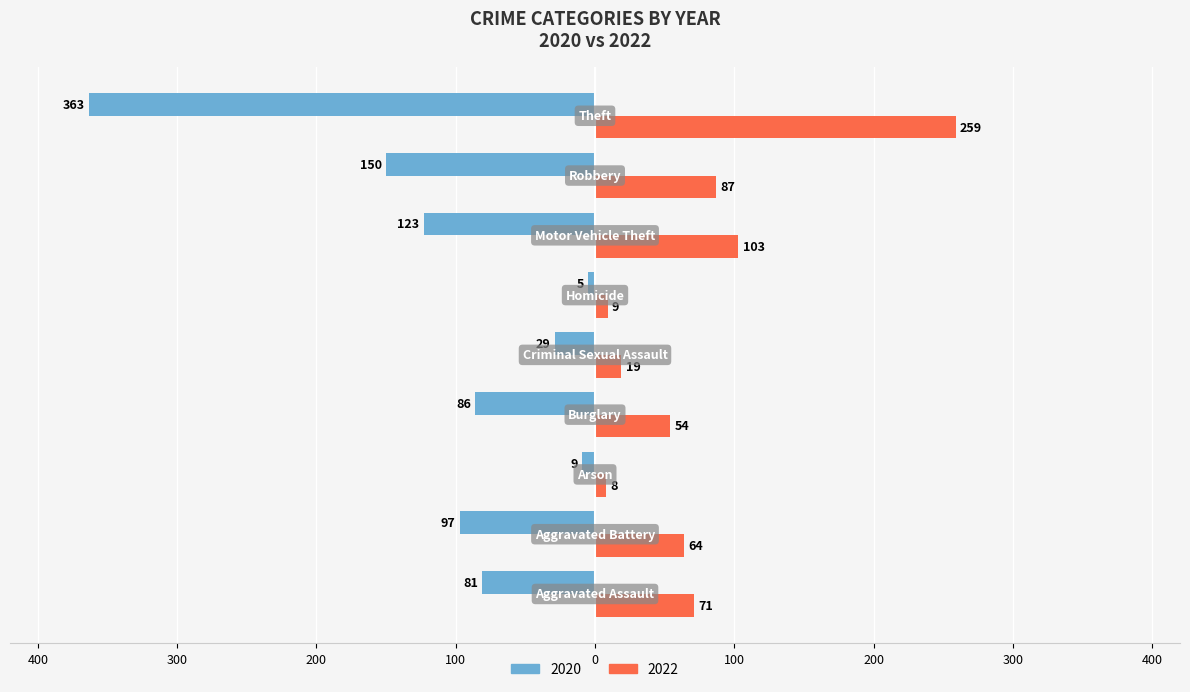

How many values in the 2022 series exceed 64?

4